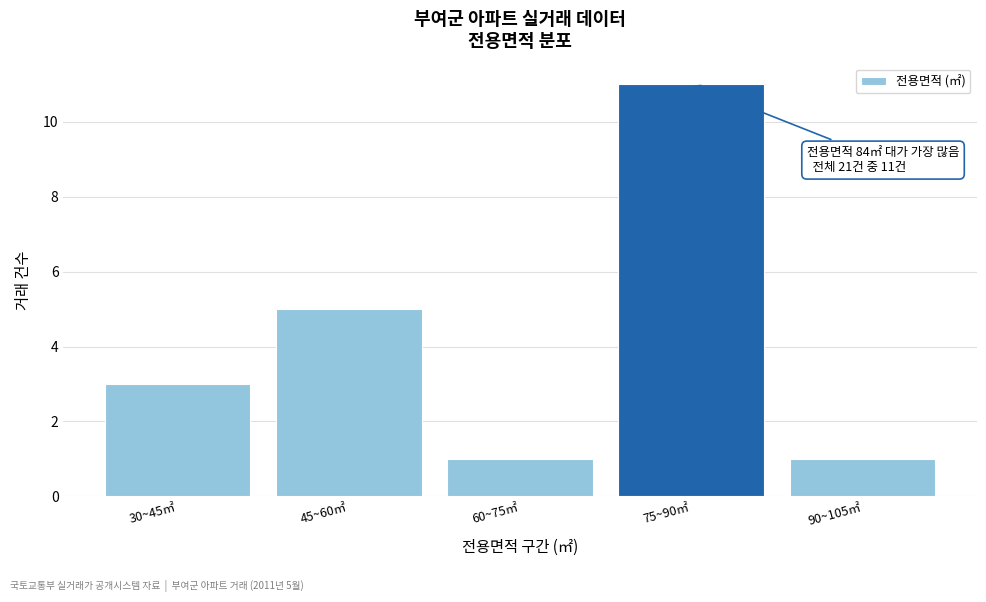

Reading left to right, list all the values displayed in this chart.

30~45㎡=3	45~60㎡=5	60~75㎡=1	75~90㎡=11	90~105㎡=1